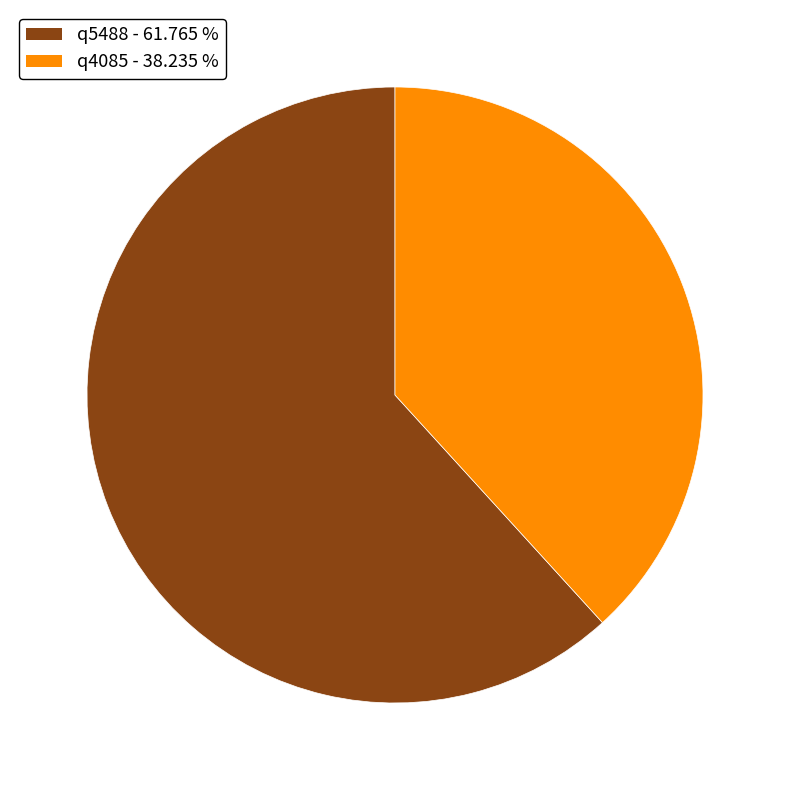

Rank the categories by value from highest to lowest.

q5488, q4085